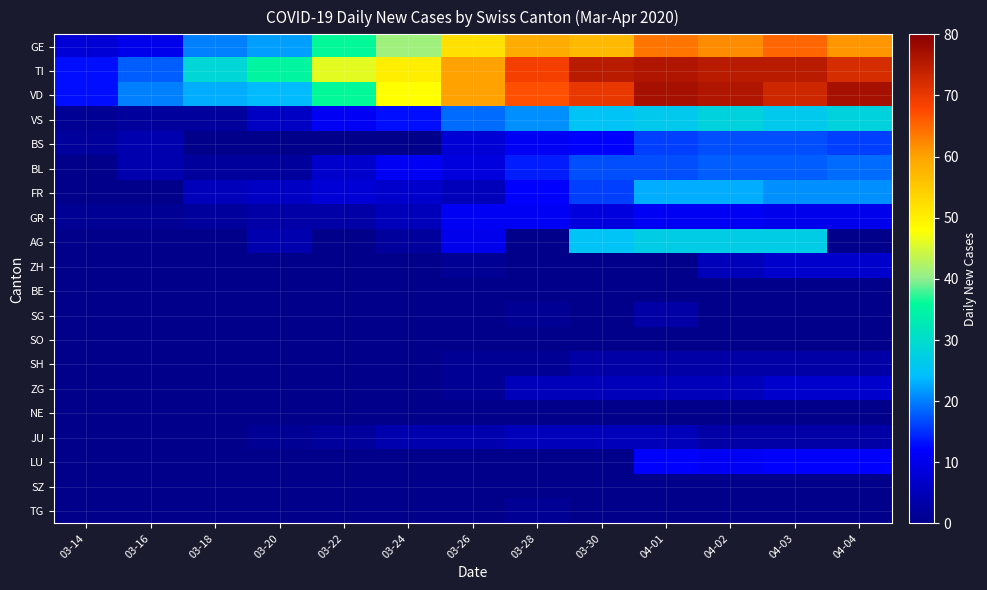

Rank the series at 04-04 from highest to lowest value.

VD, TI, GE, VS, FR, BL, BS, LU, GR, ZH, ZG, SH, JU, AG, BE, SG, SO, NE, SZ, TG